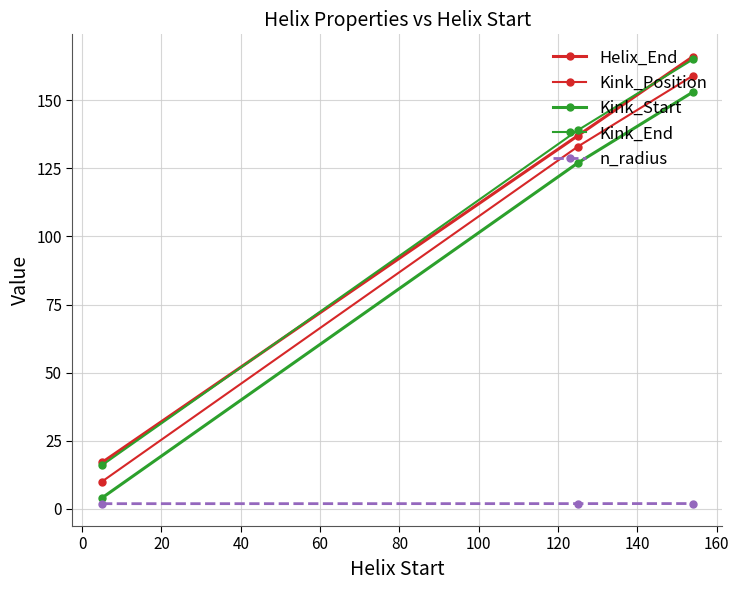

What is the difference between the maximum and minimum values in the Helix_End series?

149.0